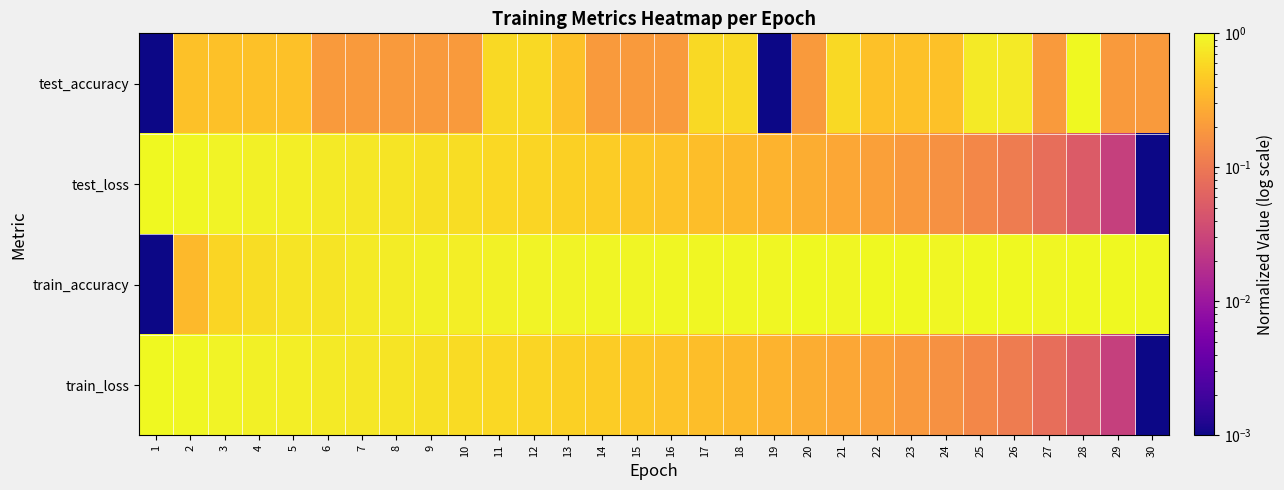

What is the maximum value shown in the chart?

1.0